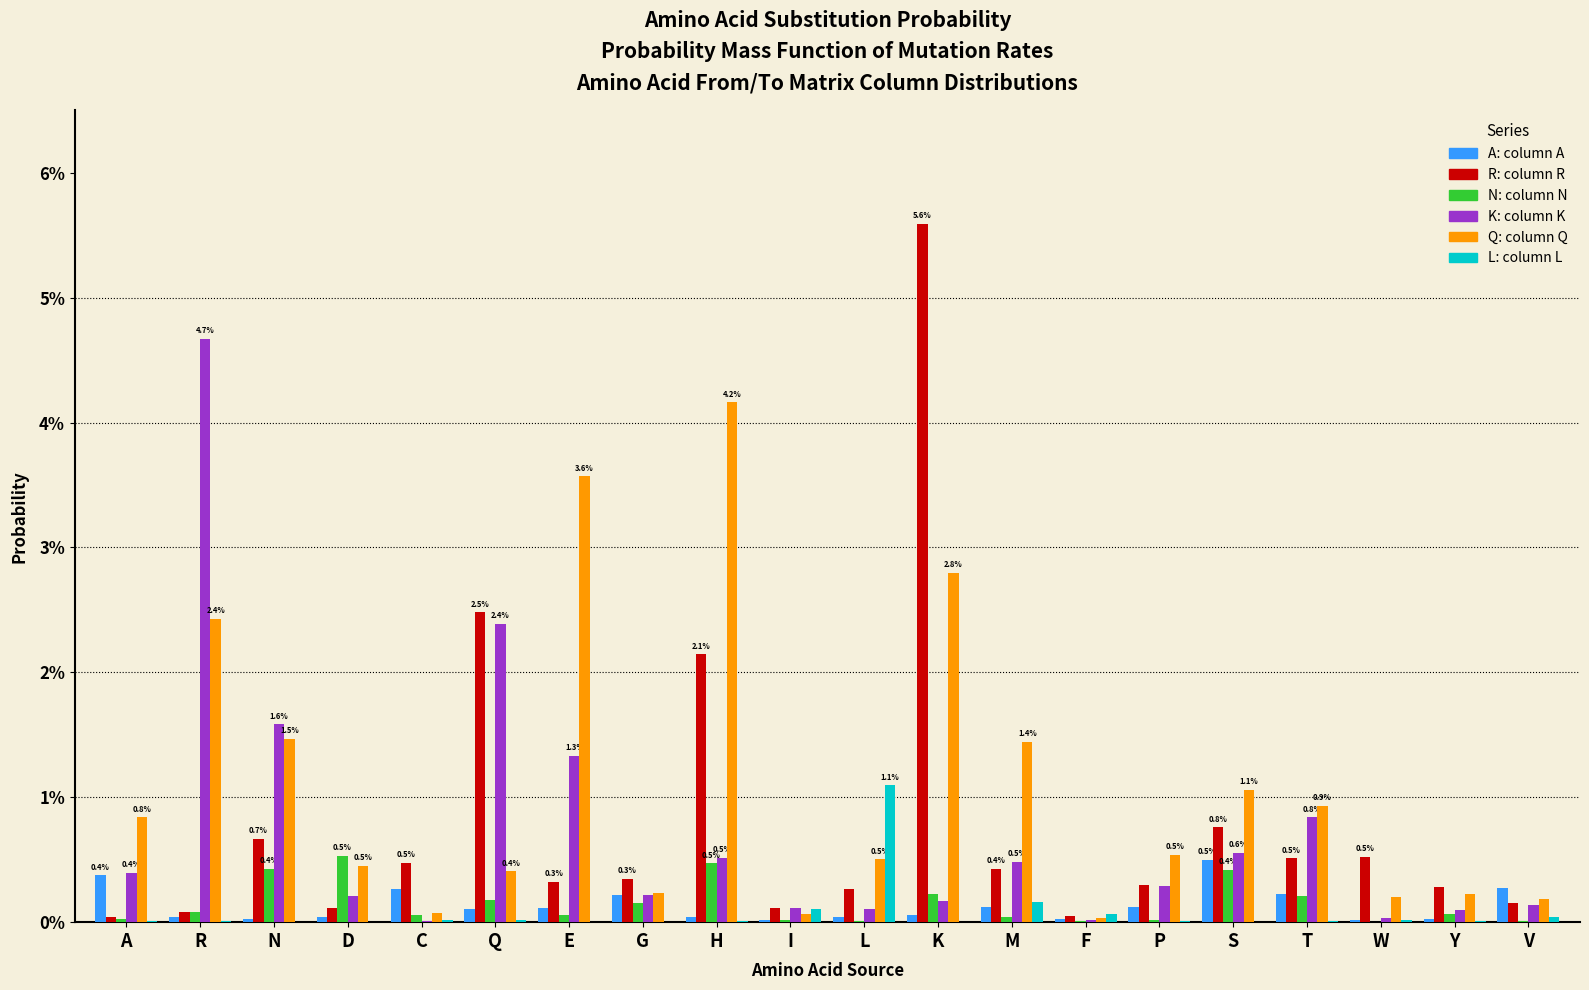

Are the bars grouped side by side (vs. stacked)?

Yes